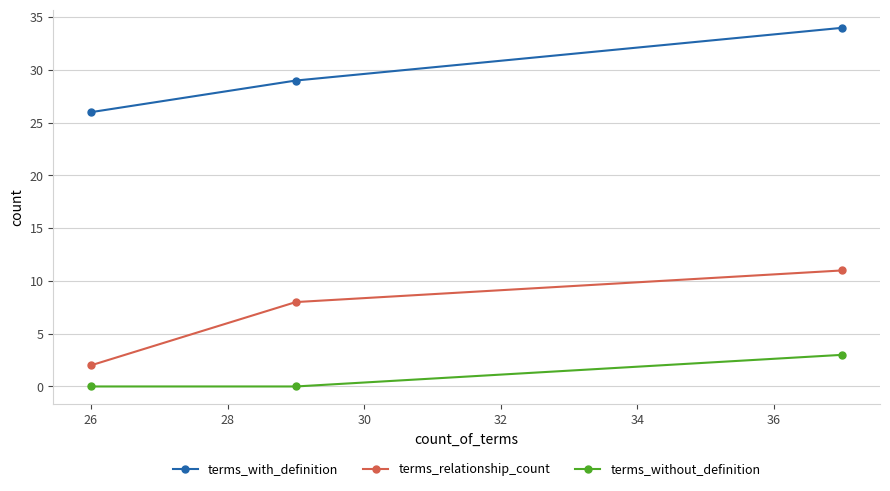

Count the terms_without_definition values in the range 0 to 3.

3